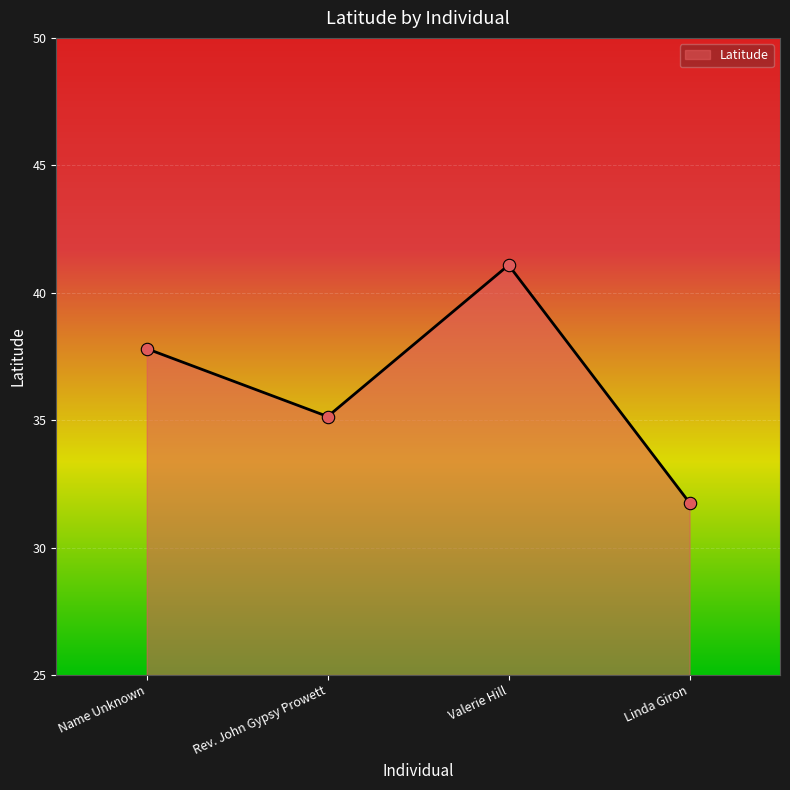

What is the change in value from Valerie Hill to Linda Giron?

-9.3